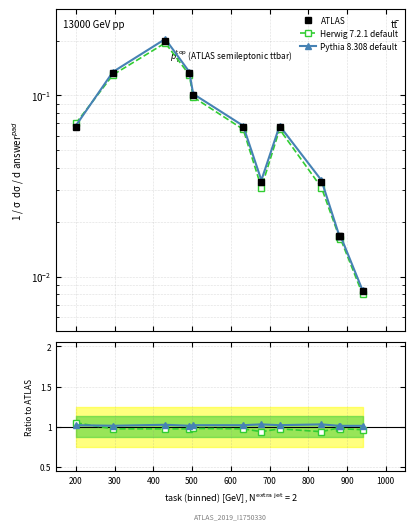

What is the approximate value of ATLAS at 400?

0.1